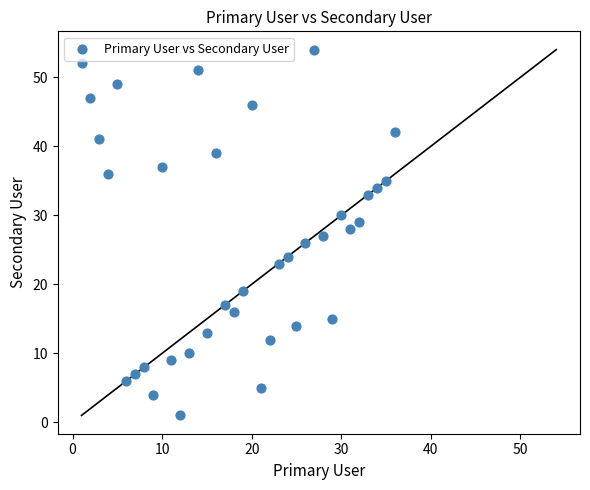

What is the range of Y values (max minus min)?

53